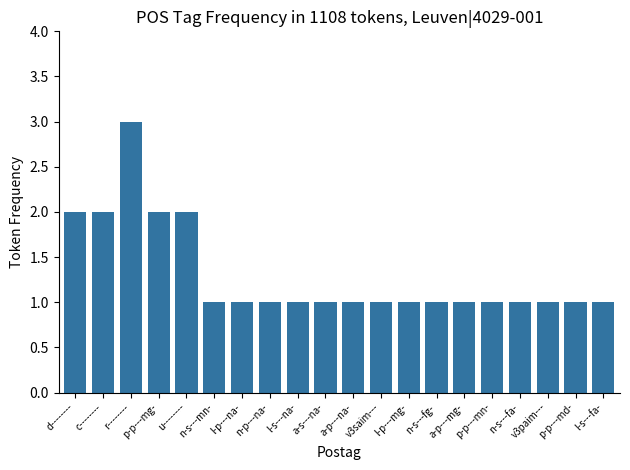

What is the sum of the values at p-p---md- and r--------?

4